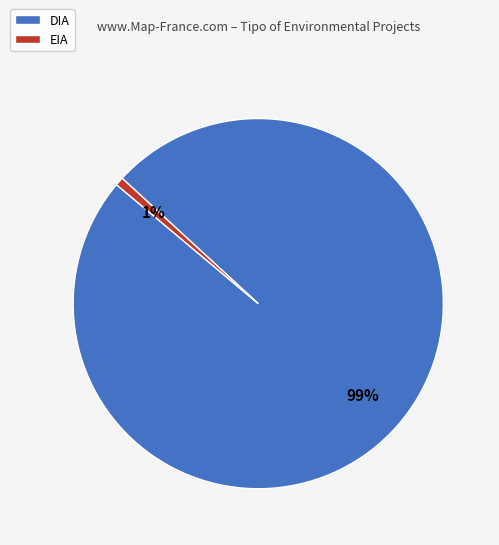

Which category accounts for the majority?

DIA